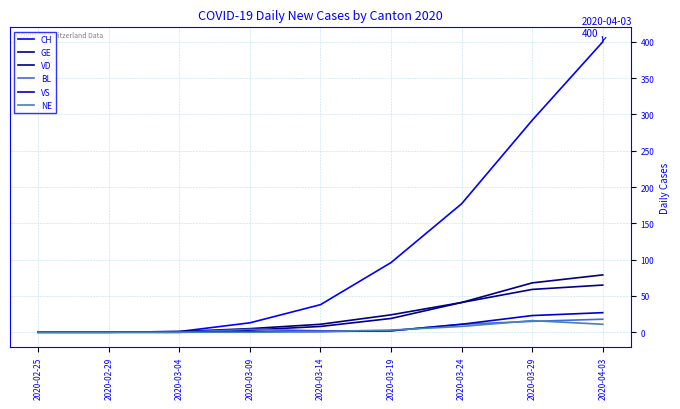

Which series changed the most between 2020-02-25 and 2020-03-09?

CH